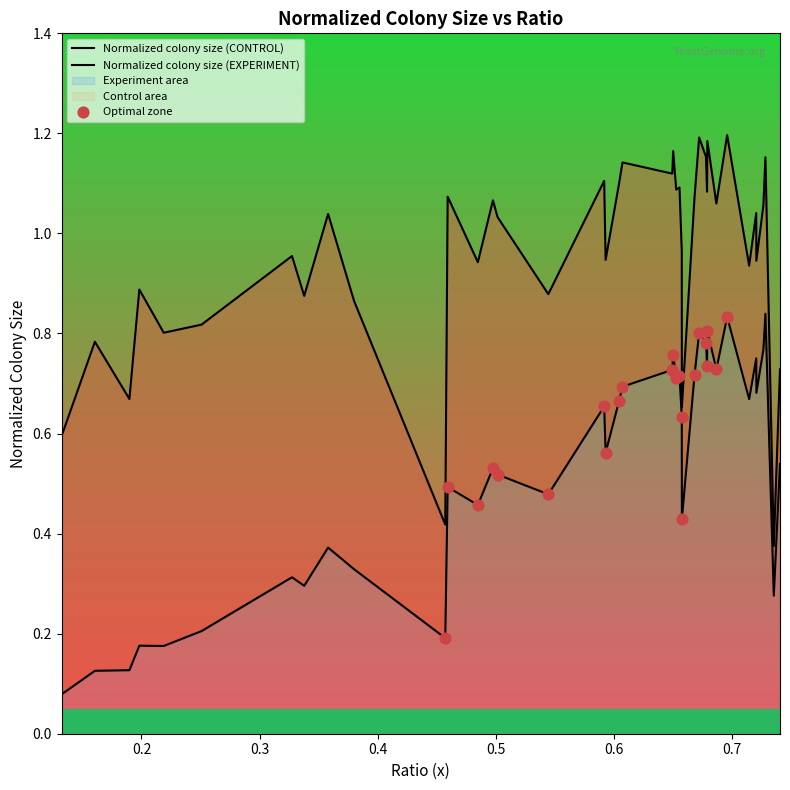

Is the value of Normalized colony size (CONTROL) at 29 greater than the value of Normalized colony size (EXPERIMENT) at 23?

Yes